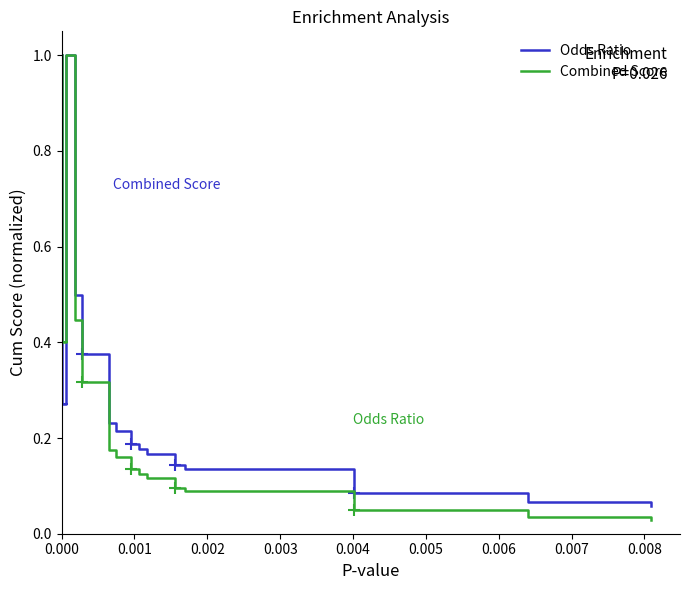

True or false: Combined Score and Odds Ratio cross at least once.

False